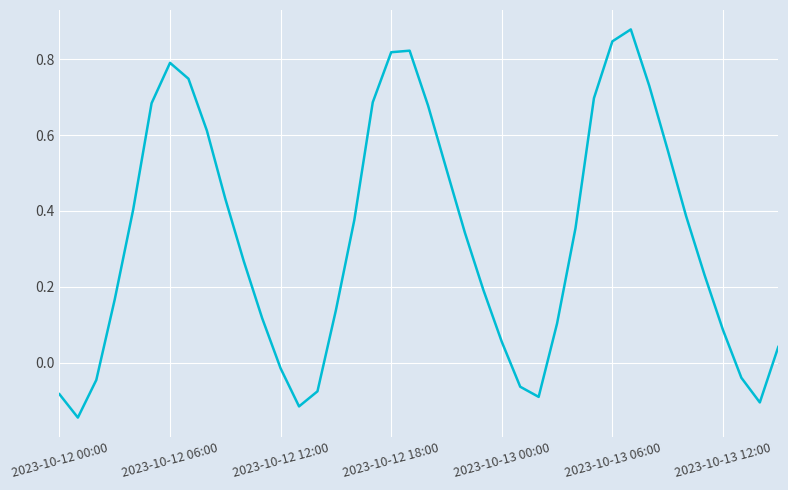

Does the chart display data point markers on the line(s)?

No